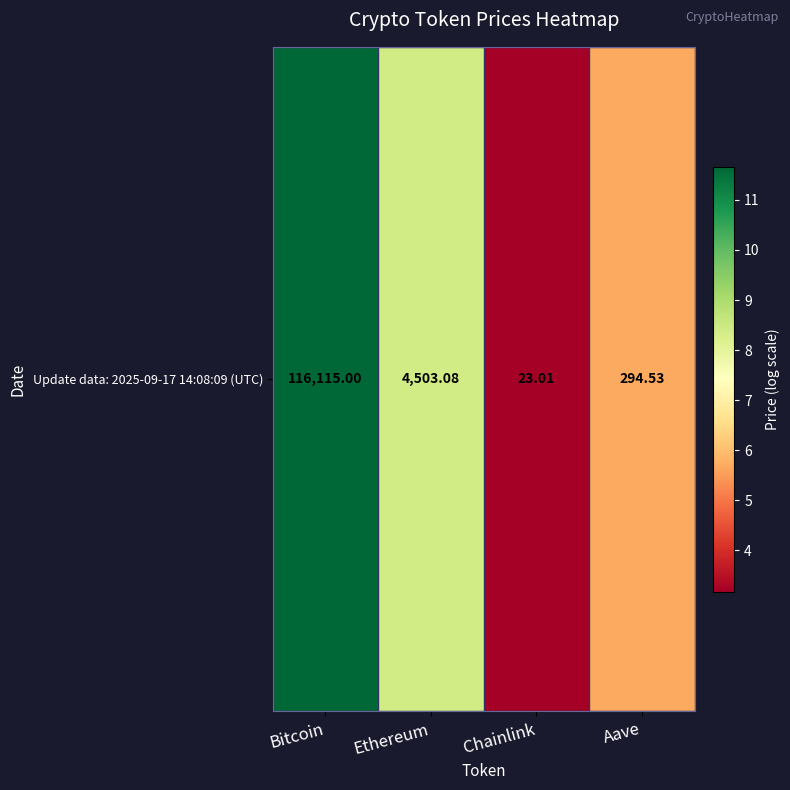

Rank the categories by value from lowest to highest.

Chainlink, Aave, Ethereum, Bitcoin